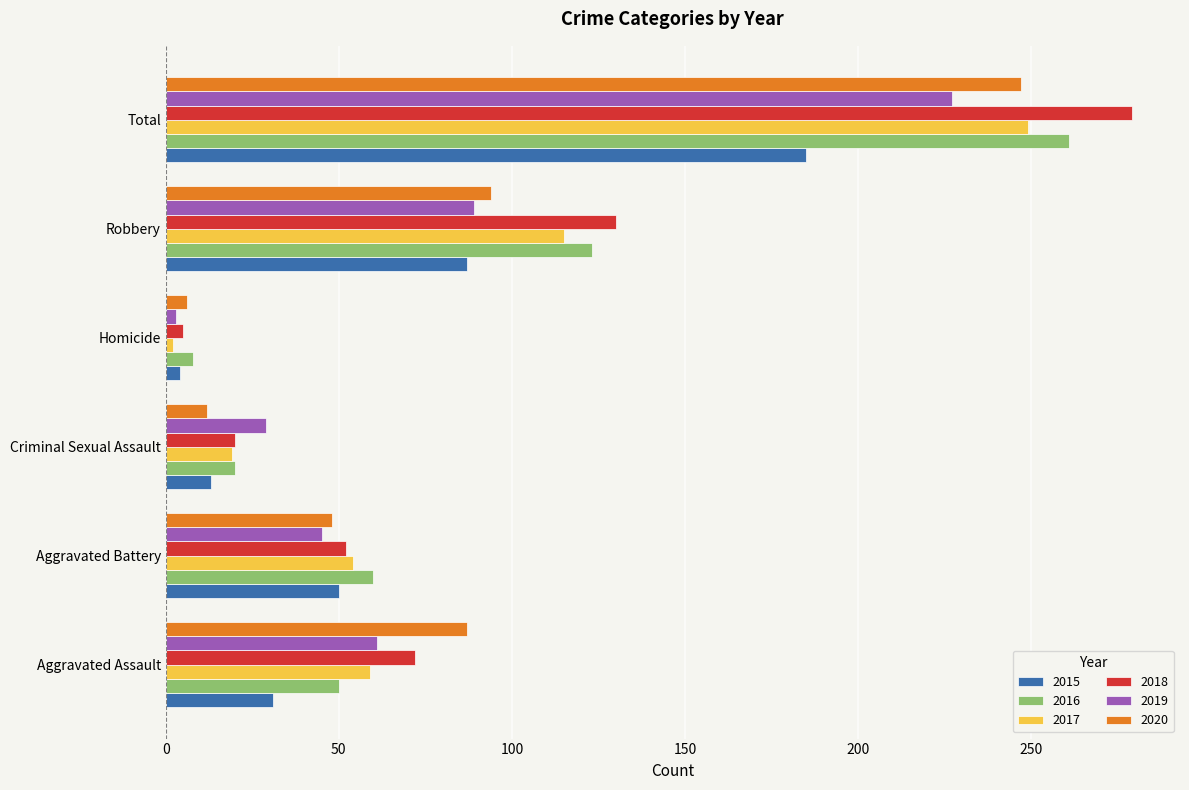

At which label does 2015 reach its minimum?

Homicide